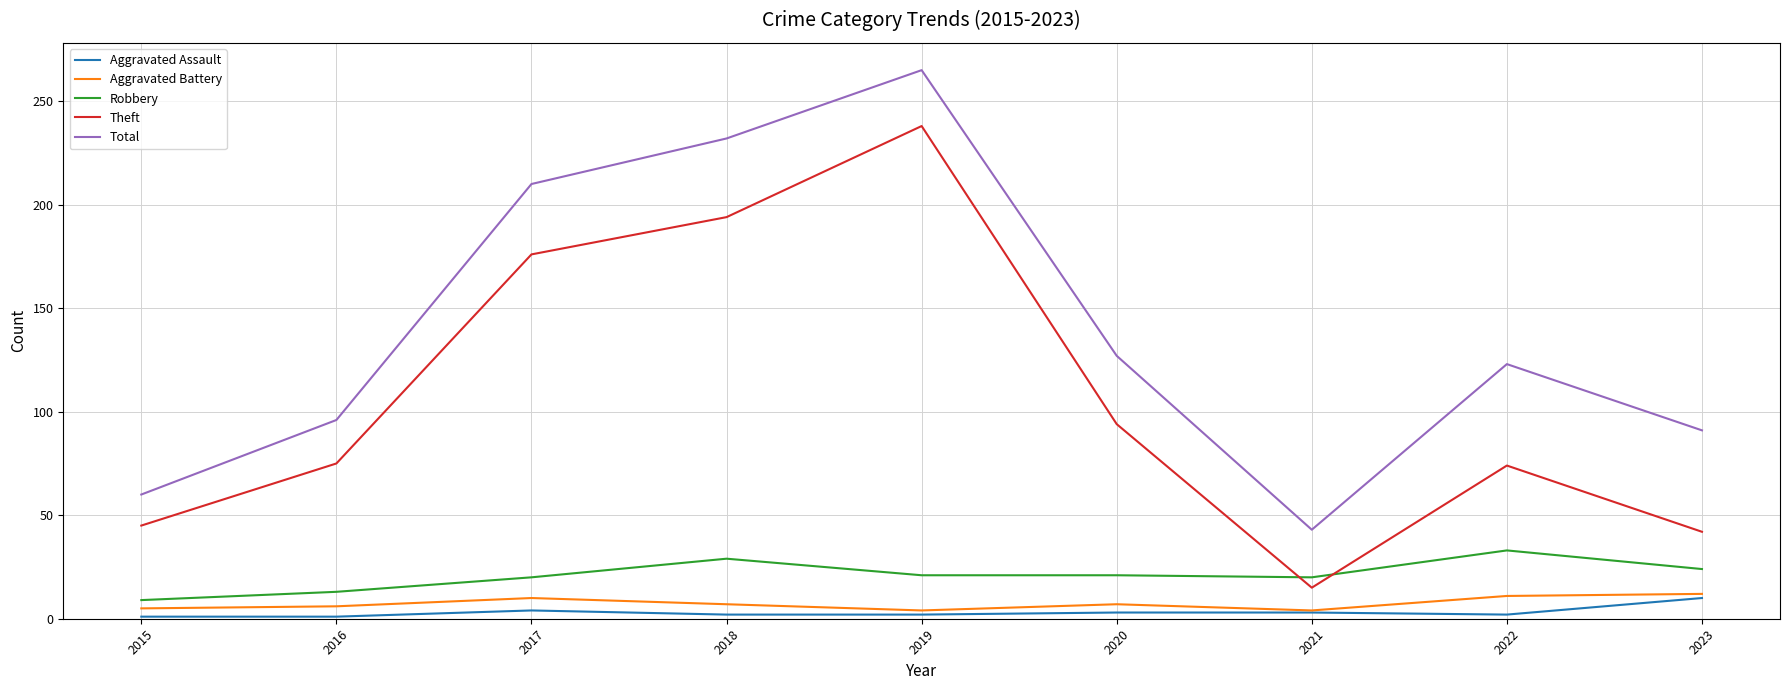

The value of Total at 2023 is 36. True or false?

False